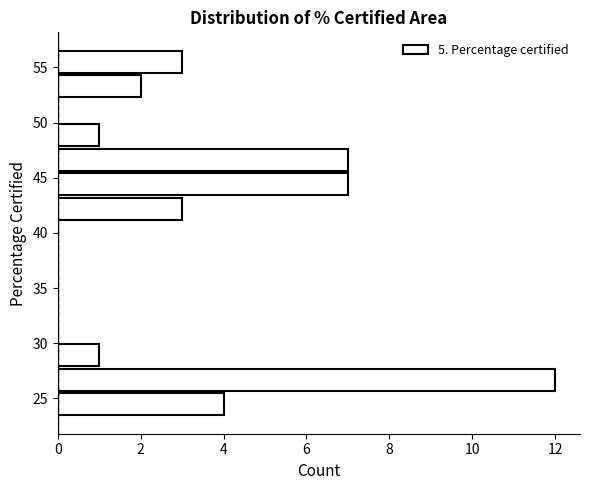

Which range on the y-axis has the longest bar?

25.5 to 28.0